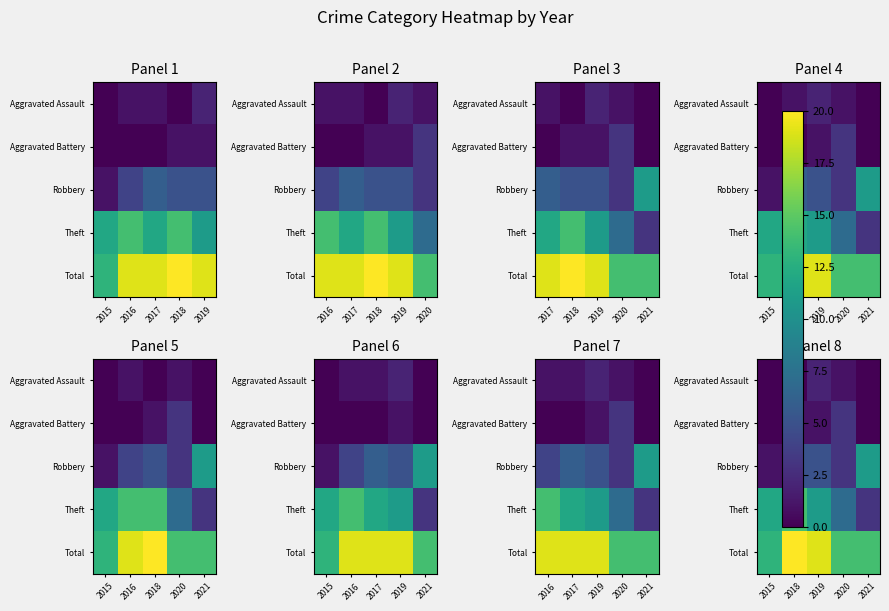

Count the number of categories in the chart.

5